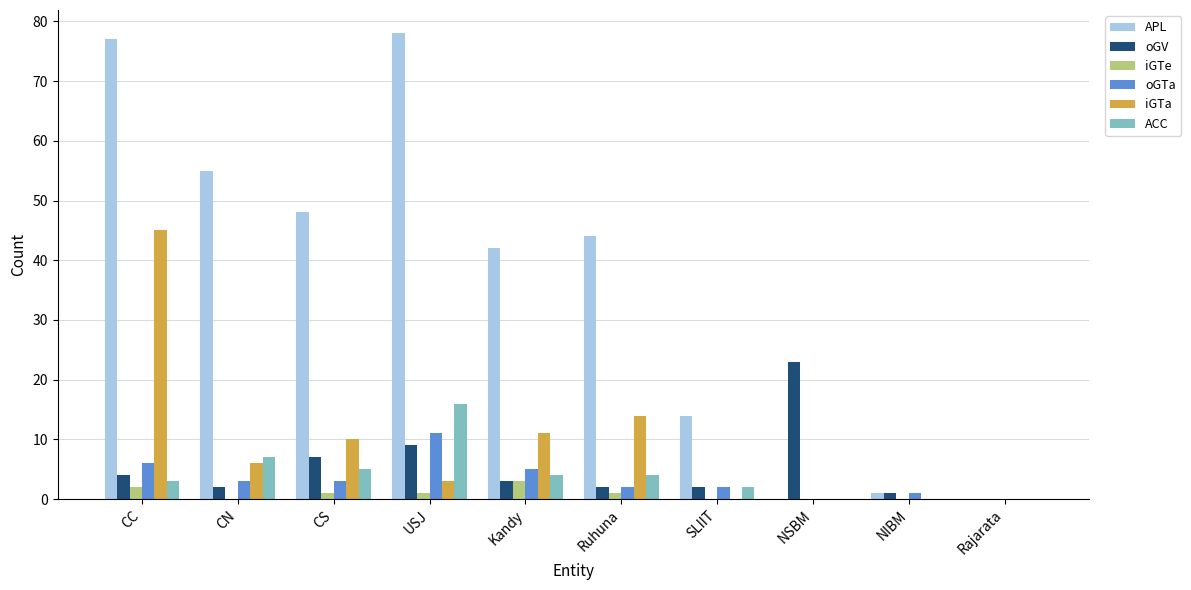

Are the bars grouped side by side (vs. stacked)?

Yes